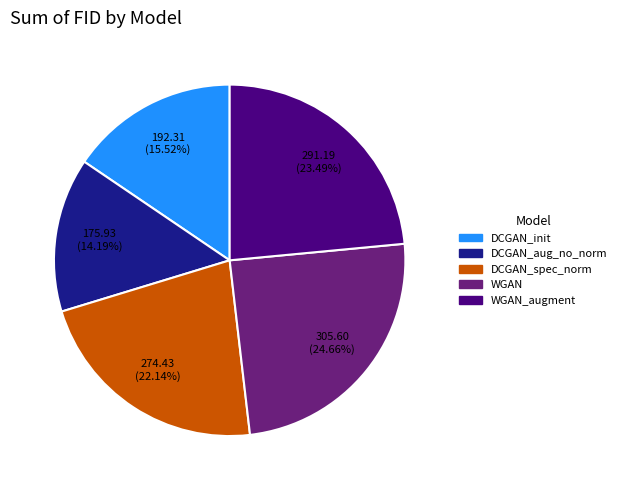

Is there a majority slice in this chart?

No